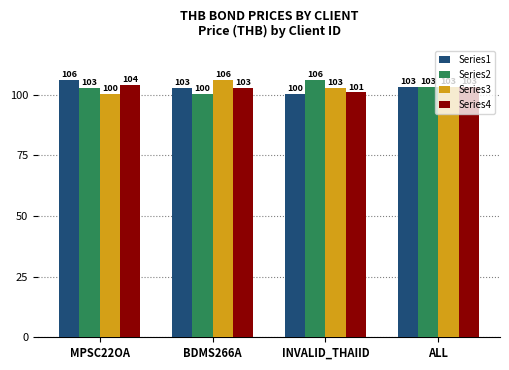

Rank the series at MPSC22OA from lowest to highest value.

Series3, Series2, Series4, Series1